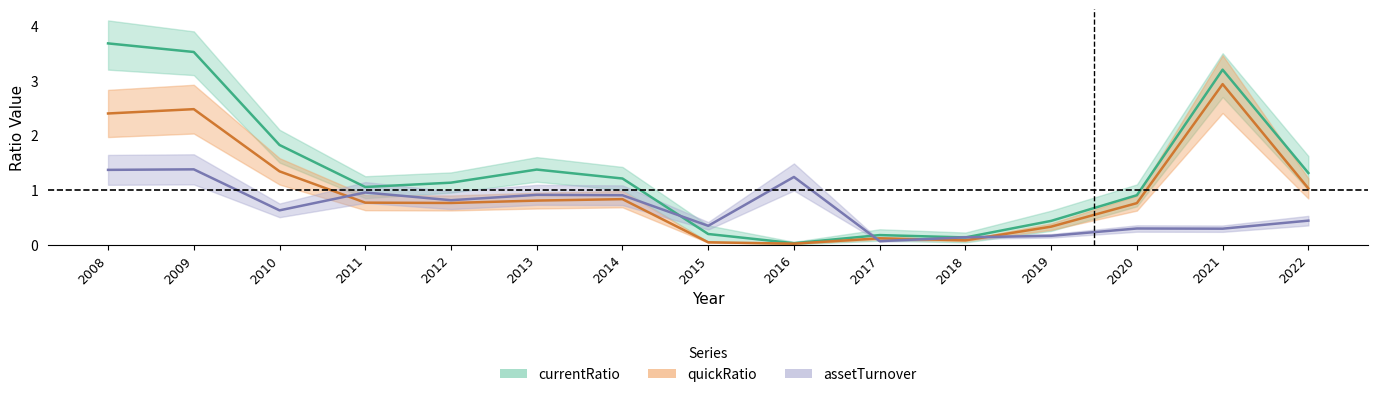

After their last crossing, which series has the higher values: currentRatio or assetTurnover?

currentRatio